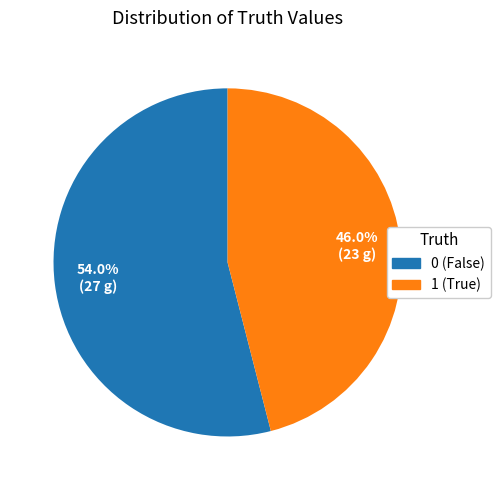

Approximately how many times larger is the value at 1 compared to 0?

0.9